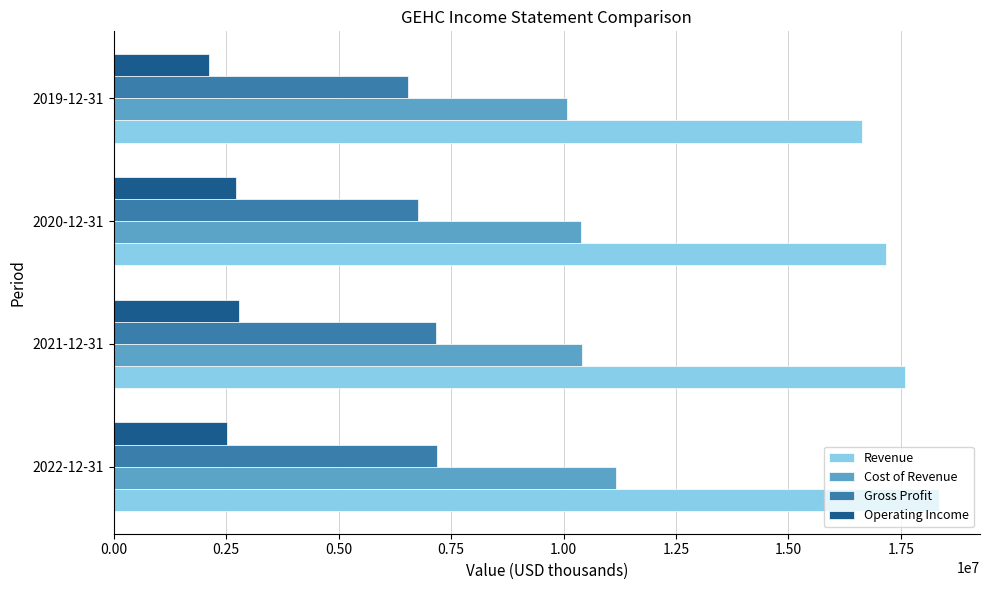

Rank the series by their maximum value, from highest to lowest.

Revenue, Cost of Revenue, Gross Profit, Operating Income